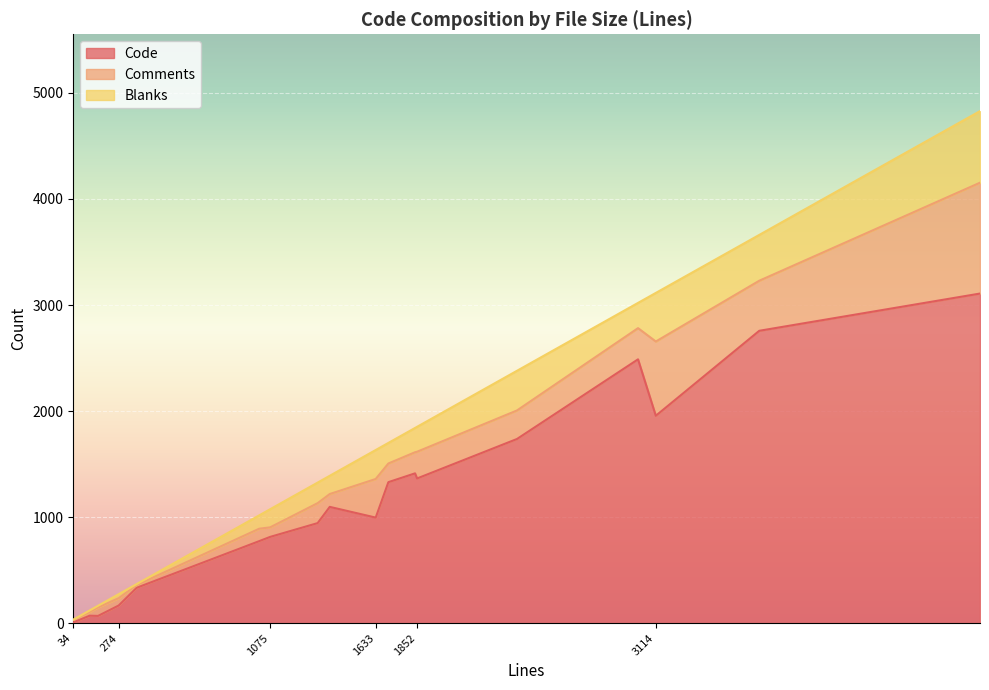

List the series in order of their peak value, highest first.

Code, Comments, Blanks